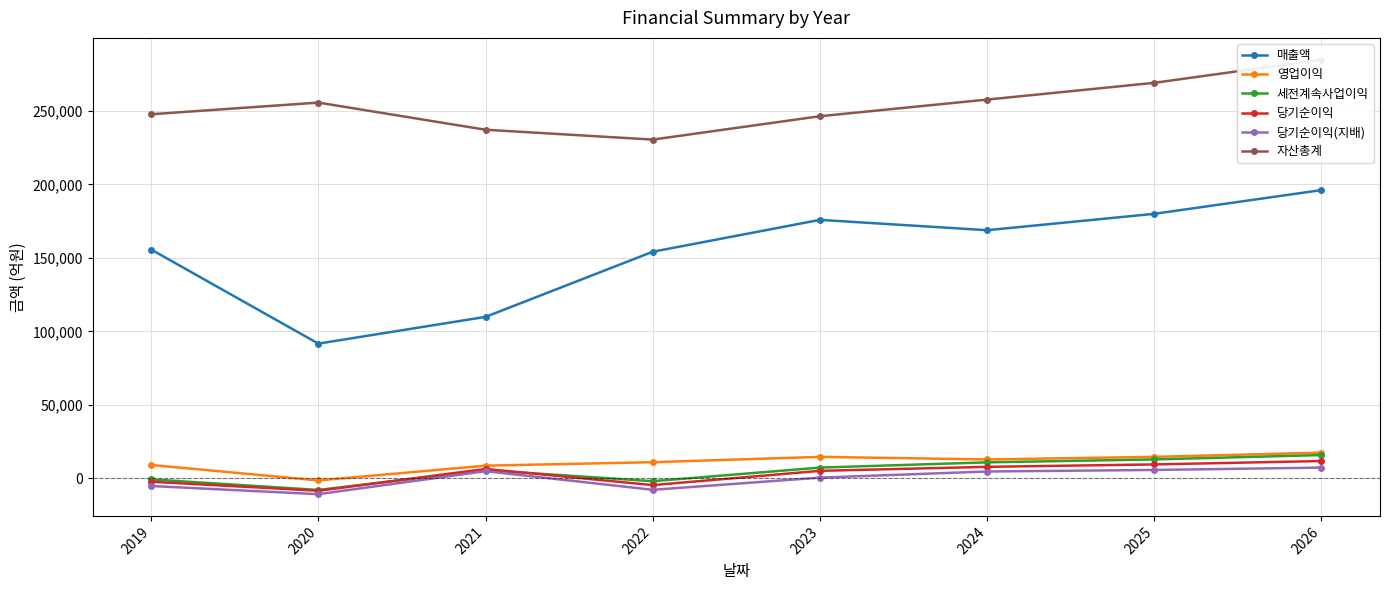

How many lines are shown in the chart?

6